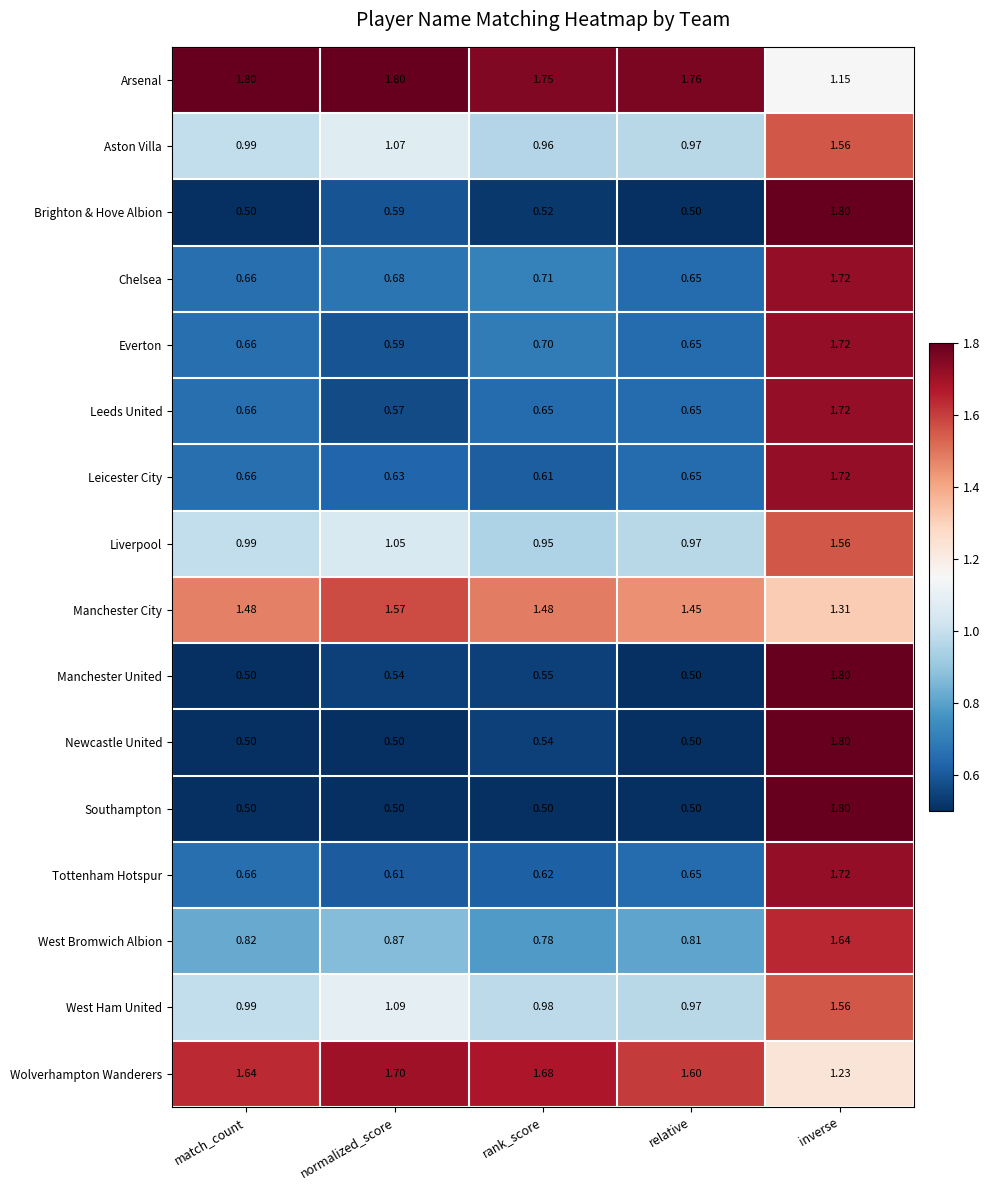

Rank the categories by West Ham United value from highest to lowest.

inverse, normalized_score, match_count, rank_score, relative